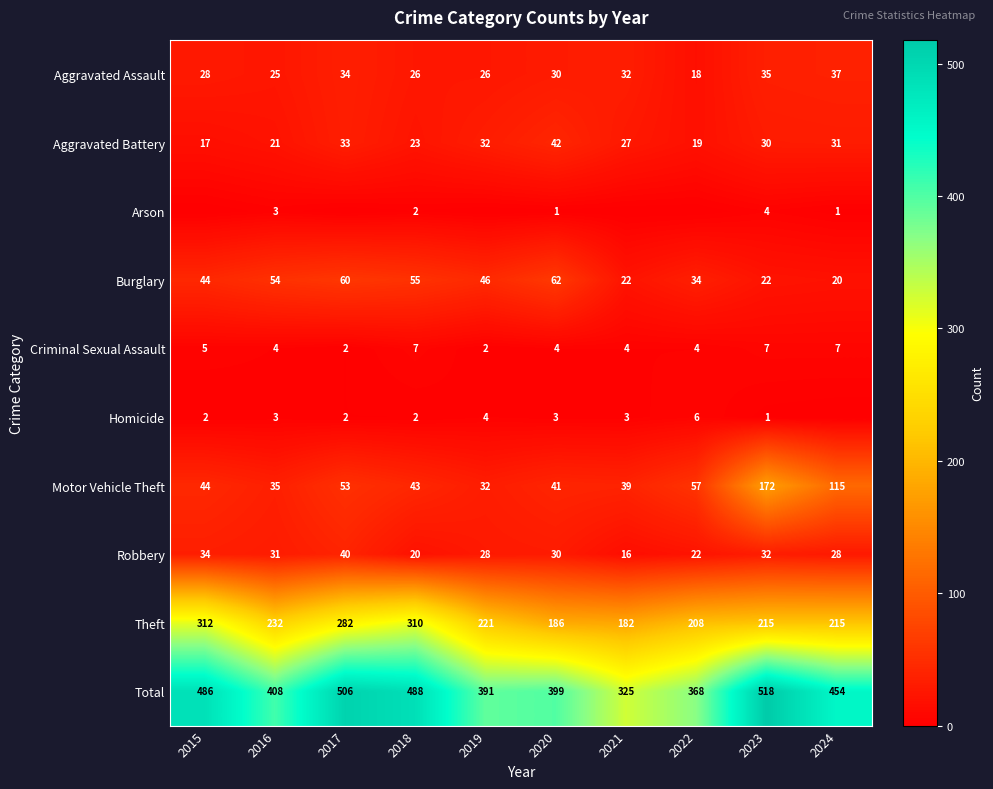

What is the difference between the maximum and minimum values in the Theft series?

130